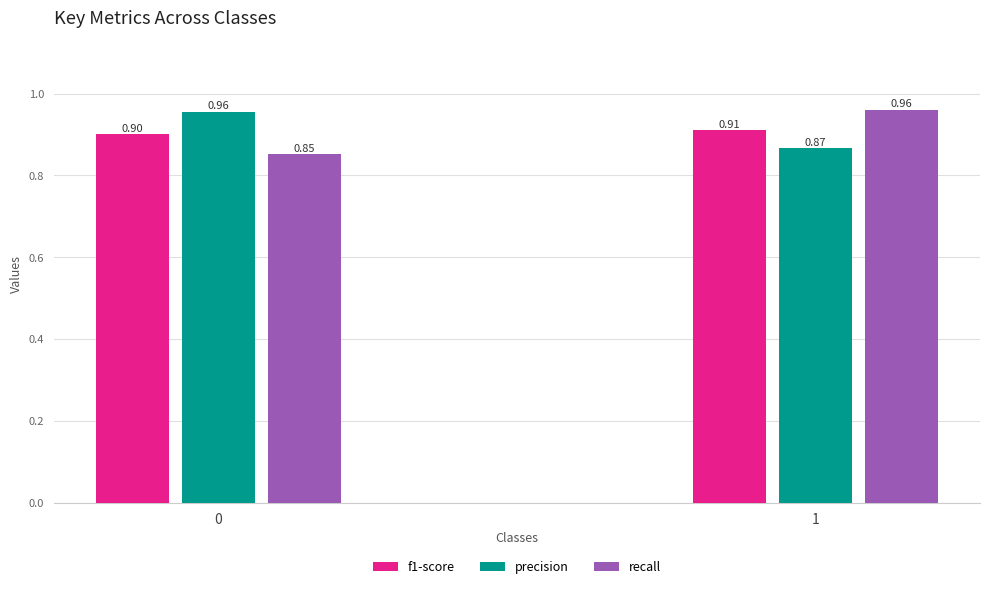

Does the chart contain stacked bars?

No